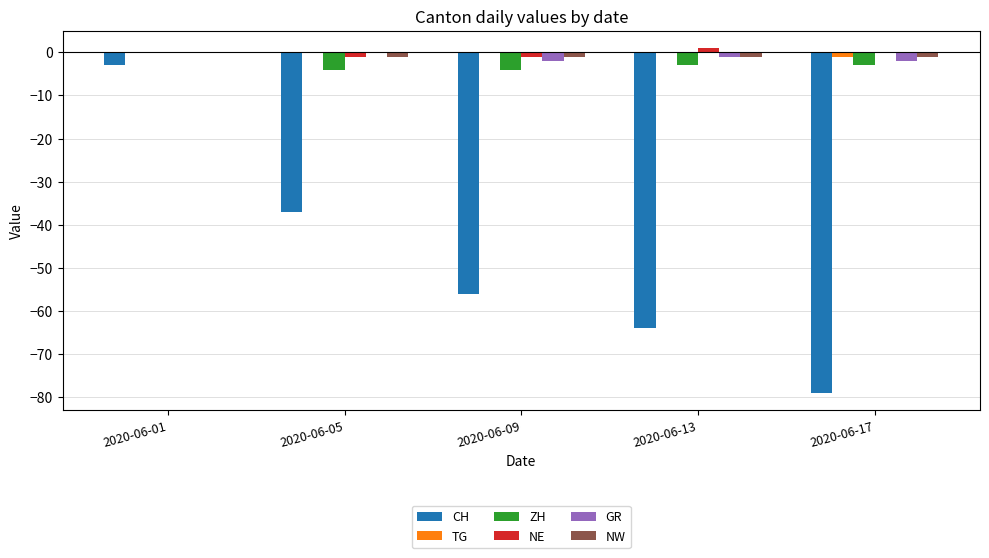

The NW series shows -1 at 2020-06-17. True or false?

True